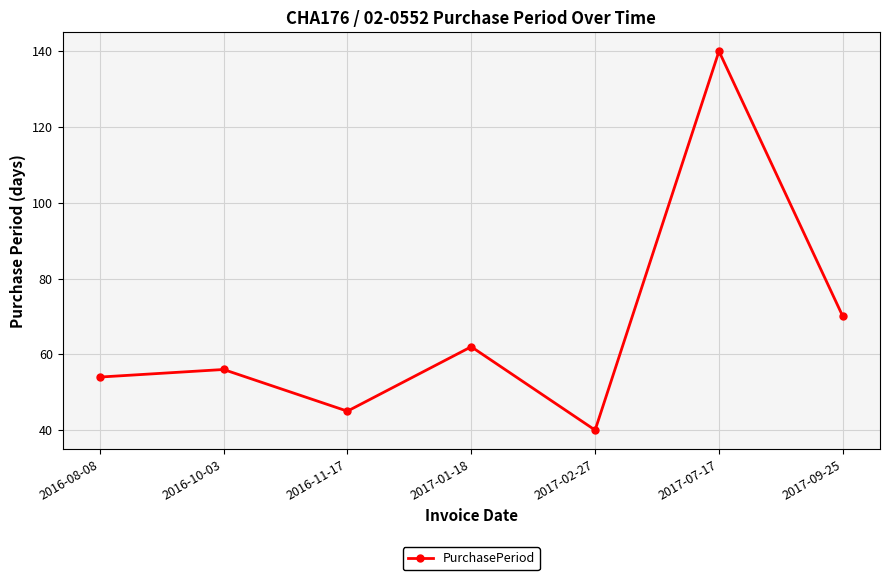

What is the maximum value shown in the chart?

140